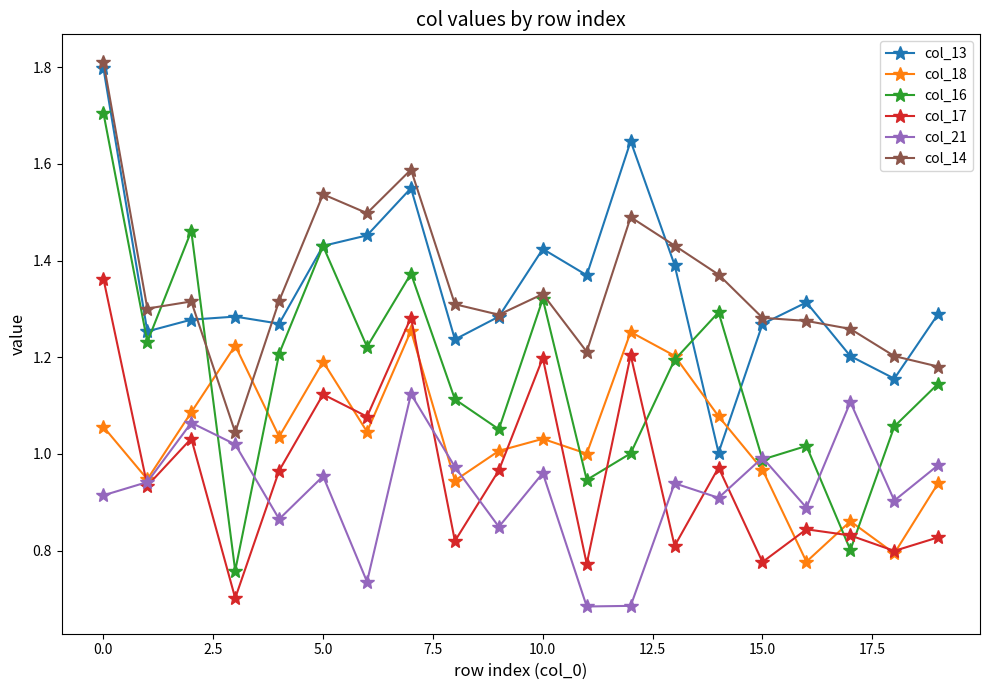

What is the maximum value for col_13?

1.8